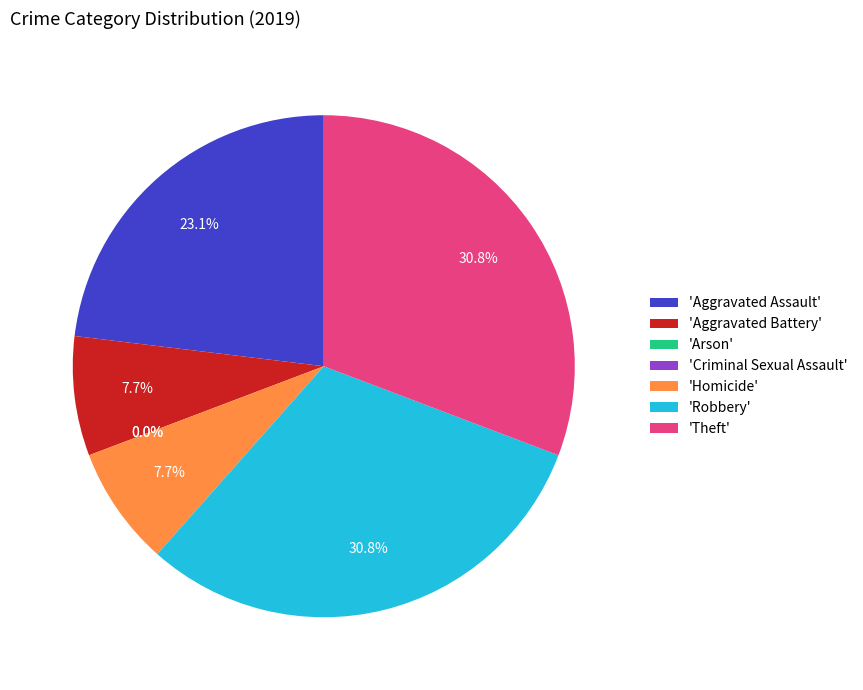

What is the change in value from Arson to Homicide?

+1